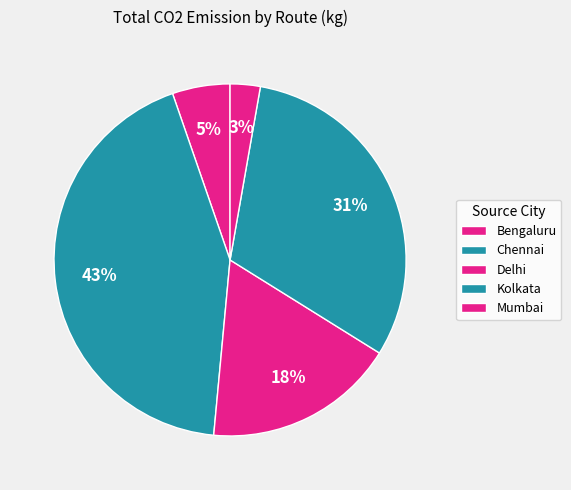

How many slices are in this pie chart?

5